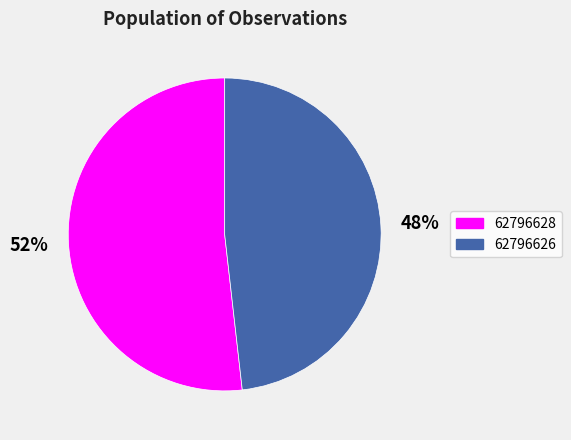

To the nearest percent, what percentage of the pie is 62796626?

48%